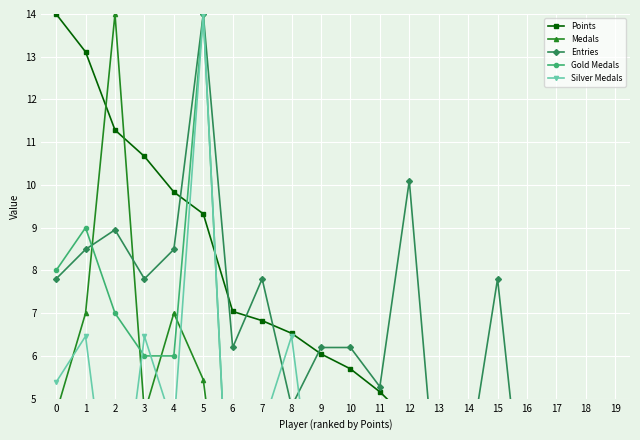

True or false: Medals and Points cross at least once.

True